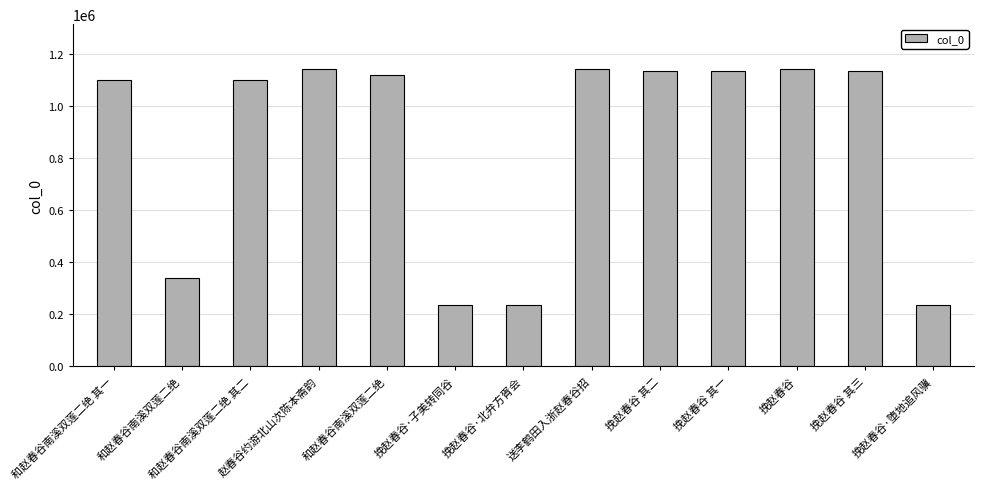

How many data points are less than 1121253?

6